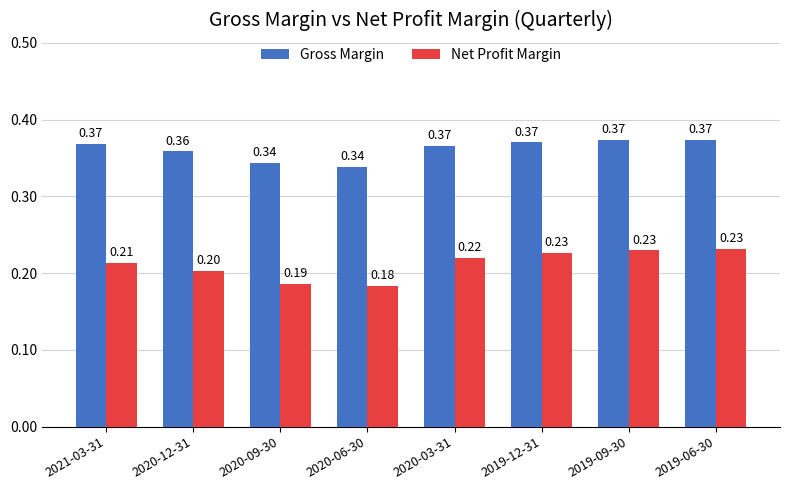

Read the Net Profit Margin value at 2020-06-30.

0.2